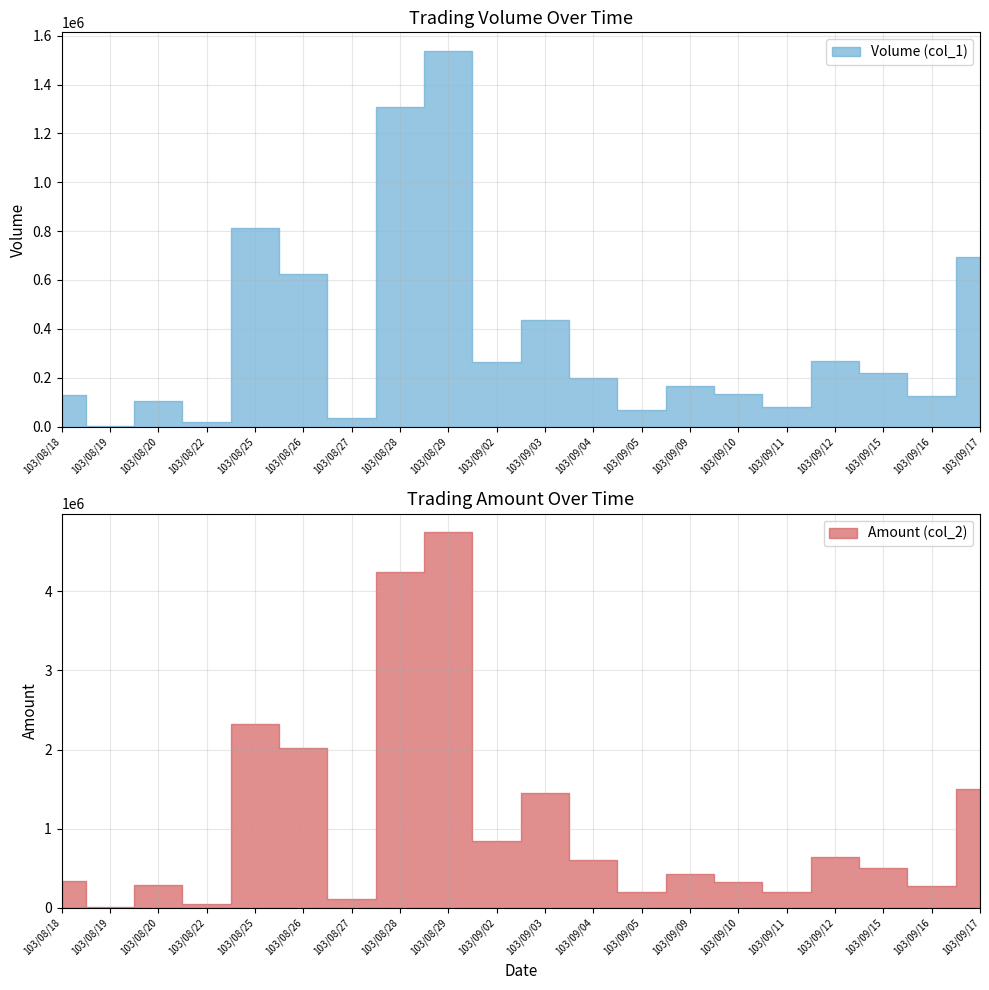

Where is Amount (col_2) nearest to the value 2375400?

103/08/25